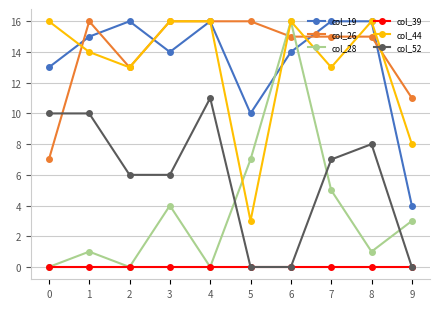

Which series changed the most between 1 and 5?

col_44